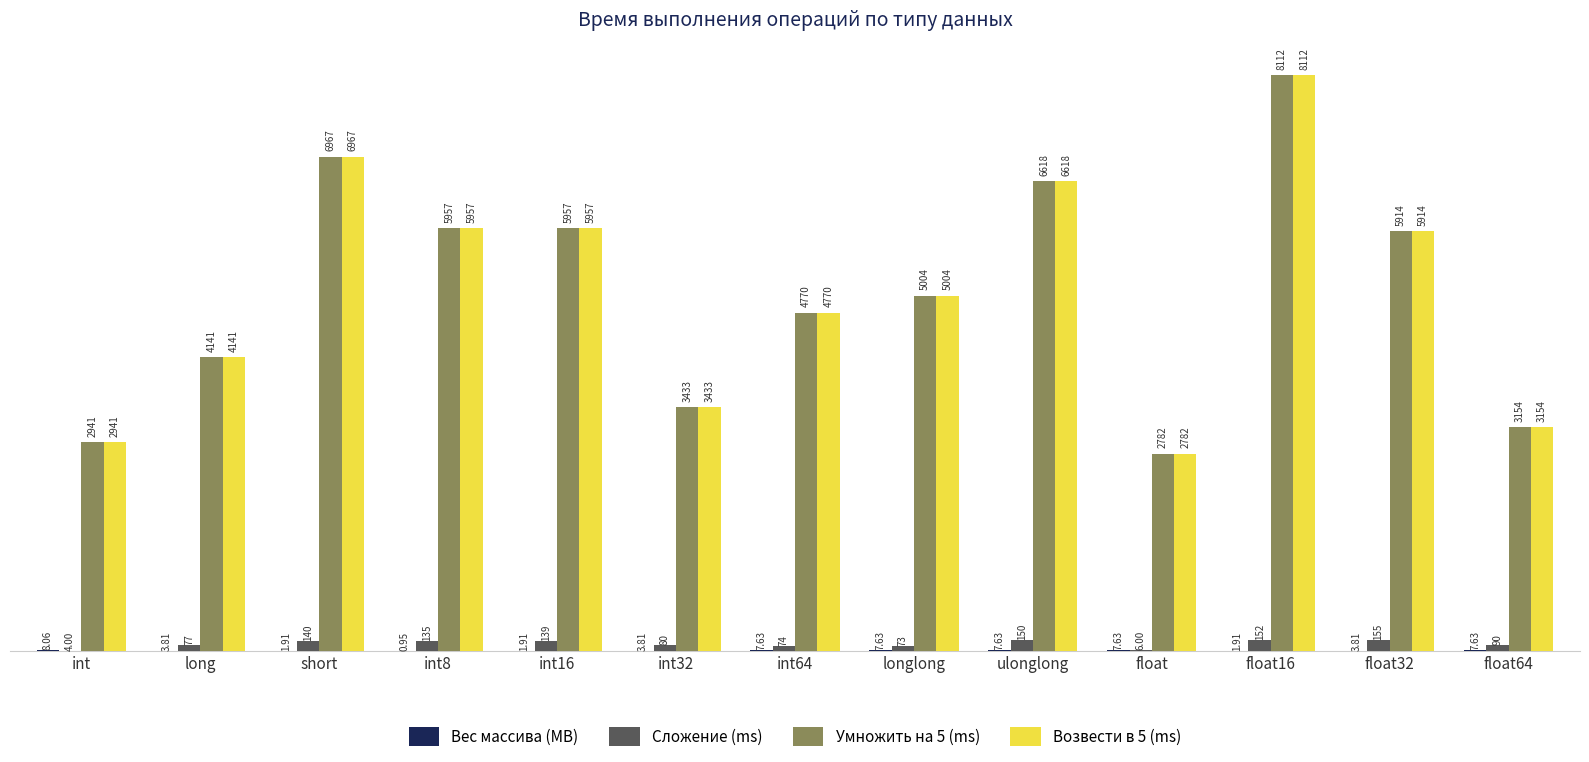

Count the number of data series in this chart.

4